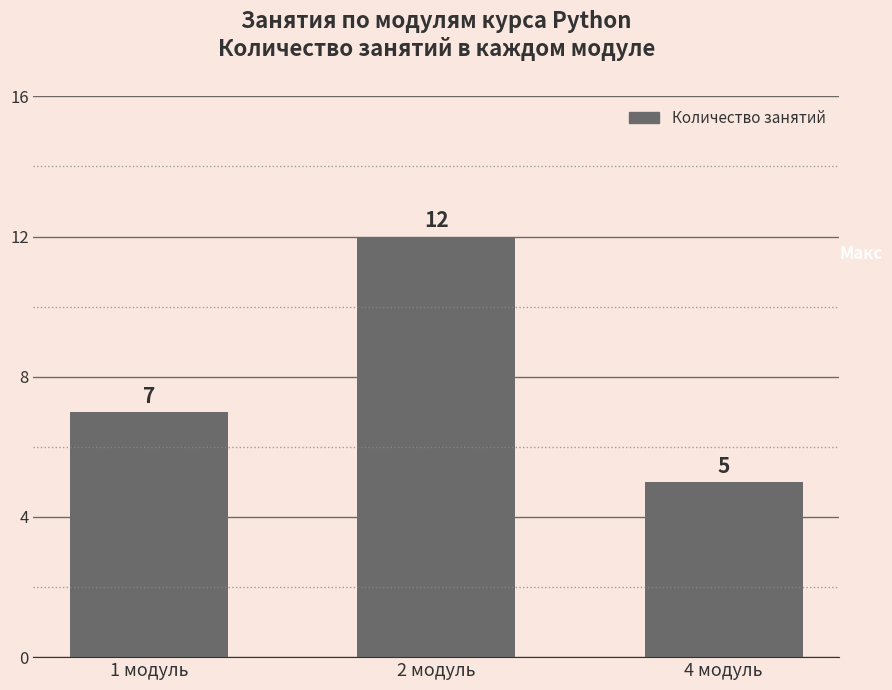

Count the values in the range 5 to 12.

3